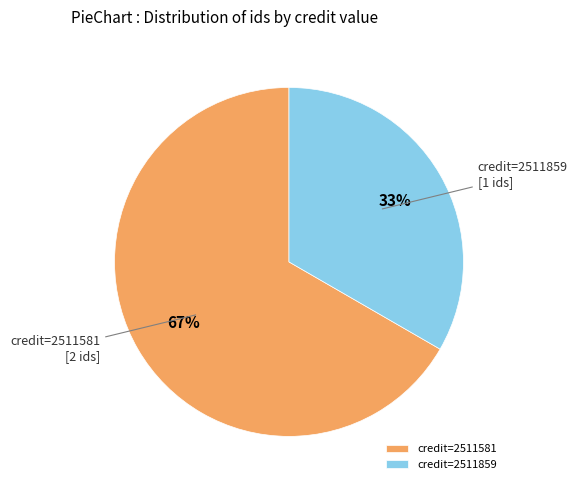

The credit=2511581 slice represents 75% of the pie. True or false?

False